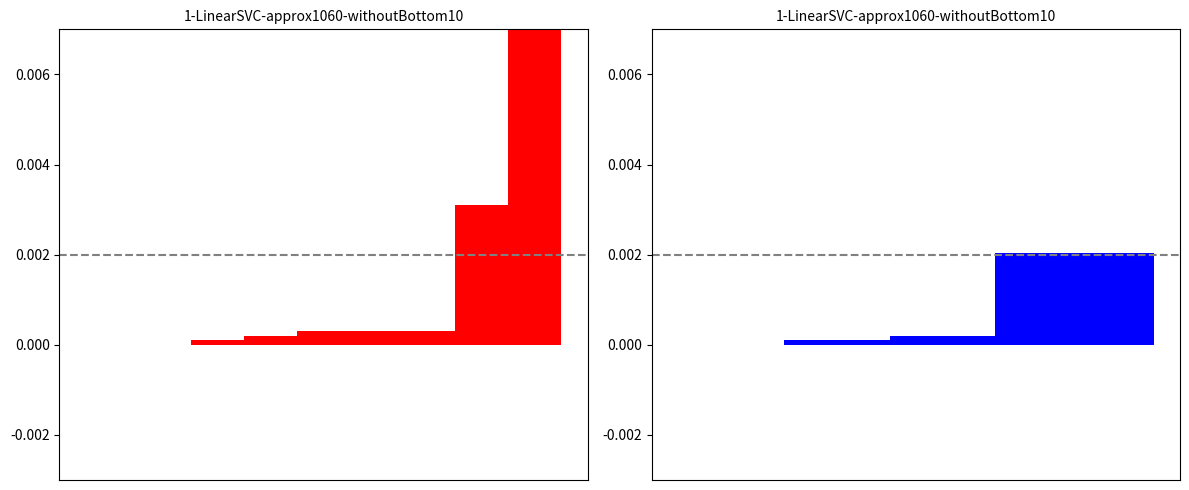

How many data points does each series have?

9